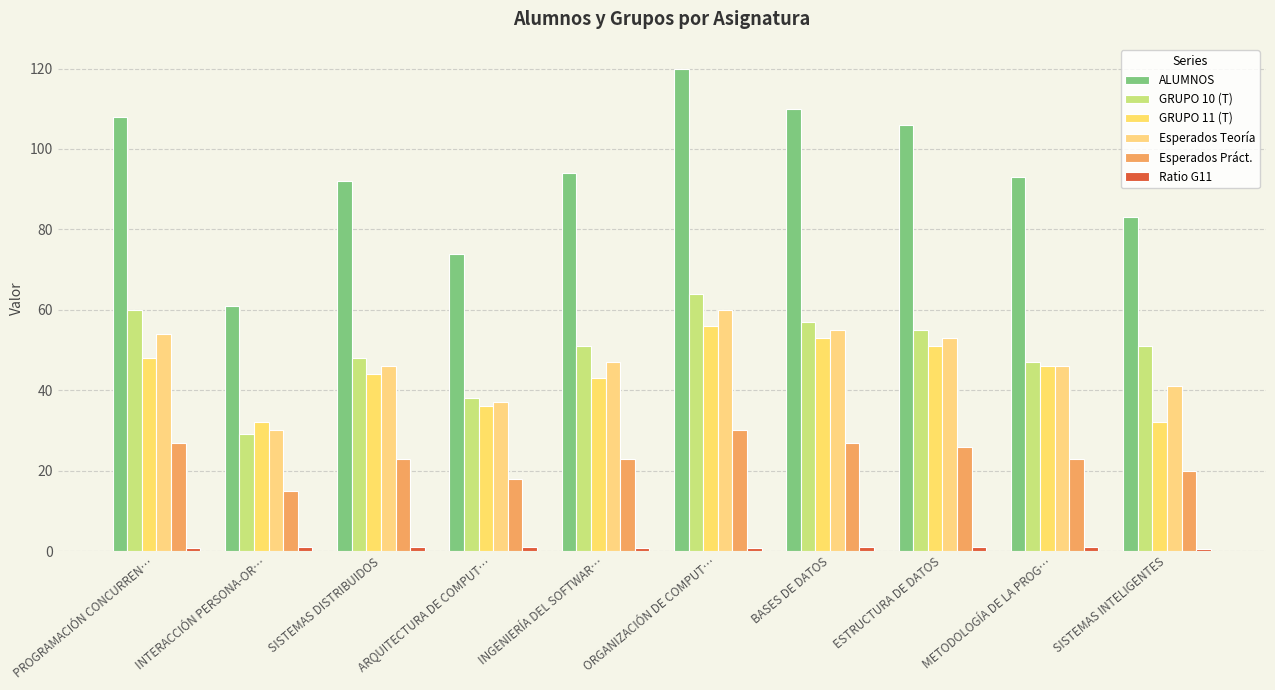

At which category is the sum across all series the highest?

ORGANIZACIÓN DE COMPUT…